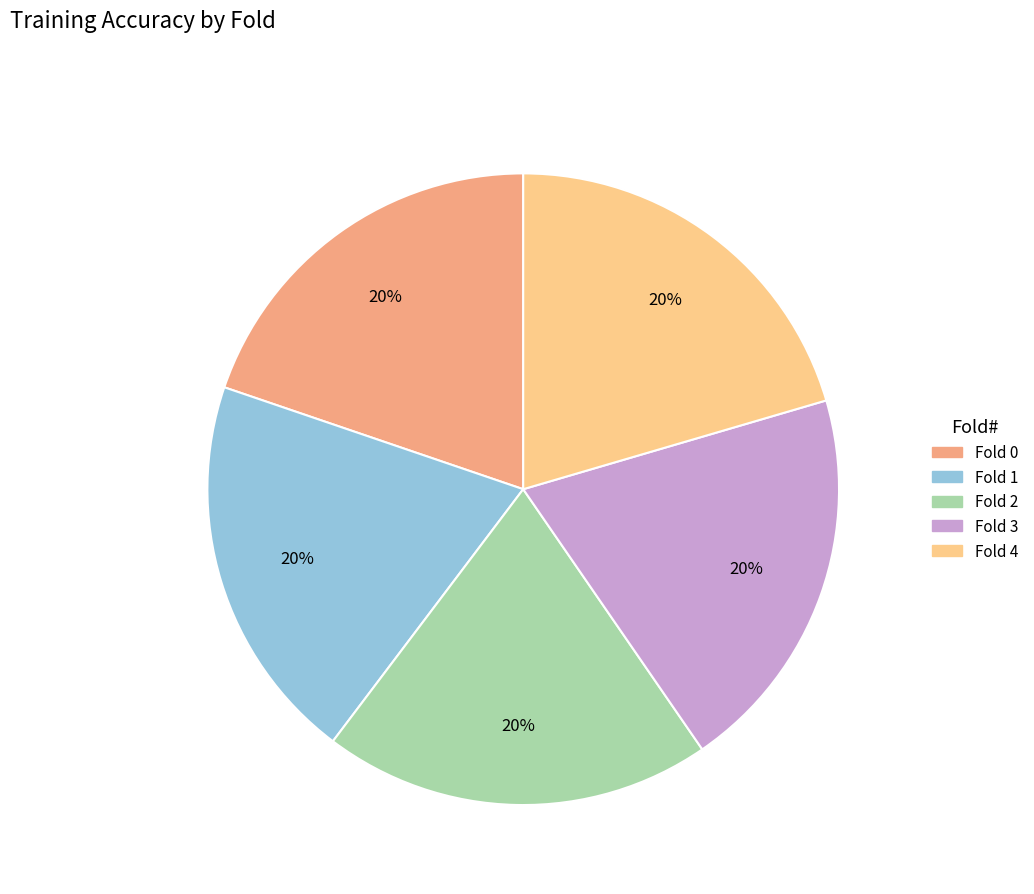

Is the sum of Fold 0 and Fold 2 greater than half?

No